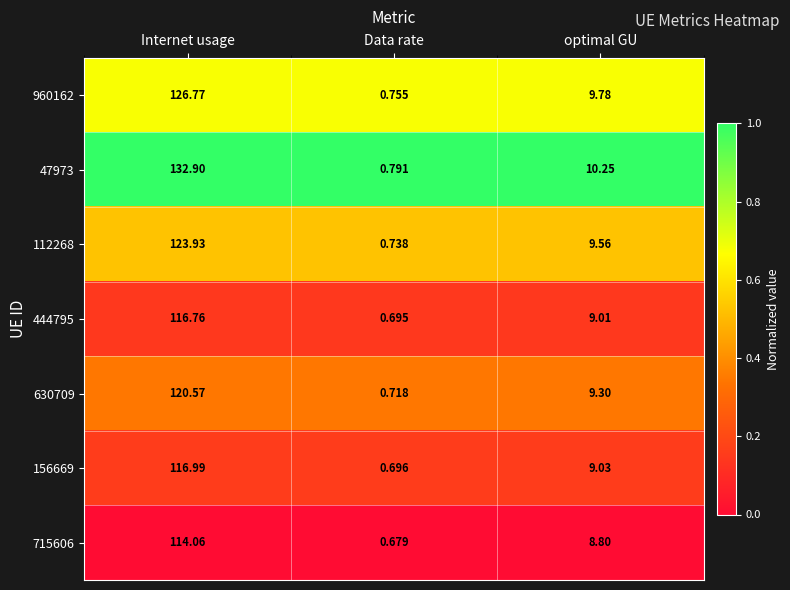

At how many categories does at least one series exceed 0?

3